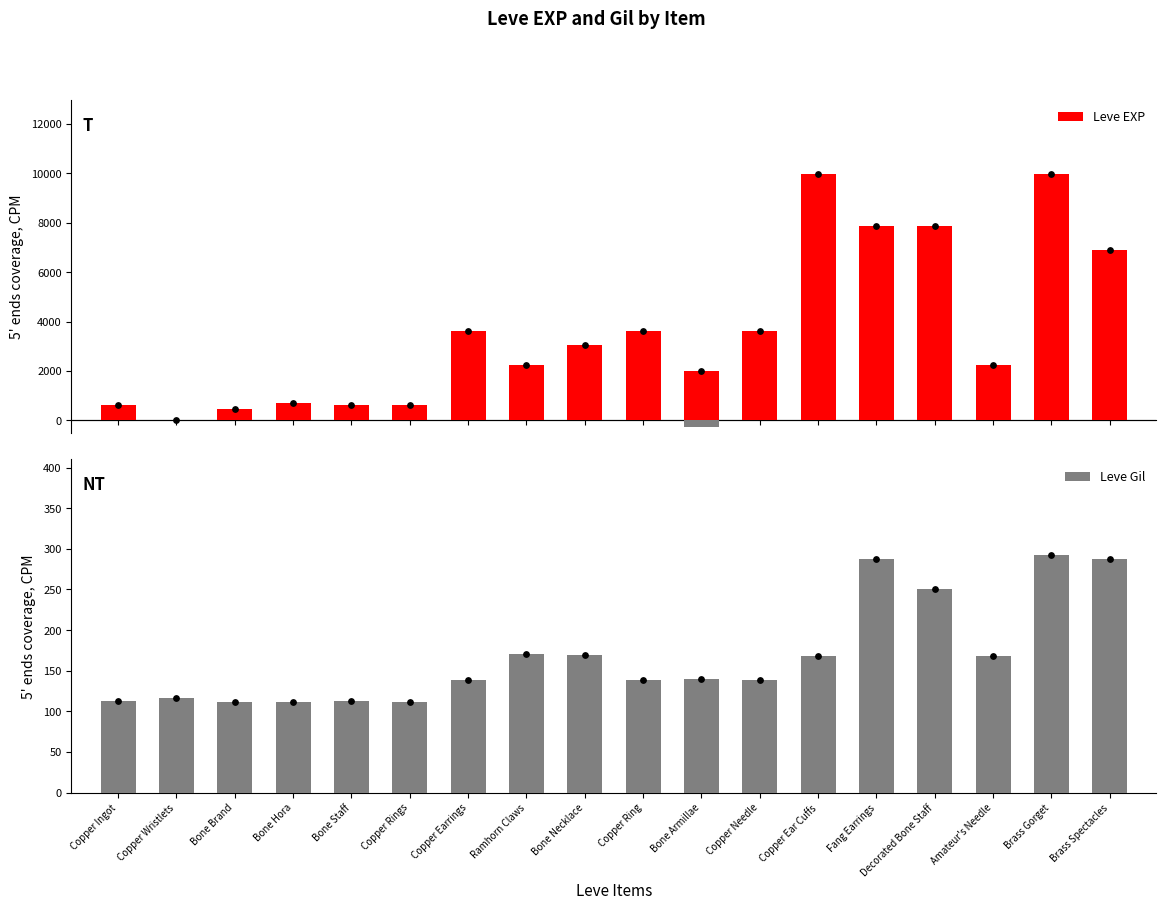

What is the total value across all series at Copper Ring?

3739